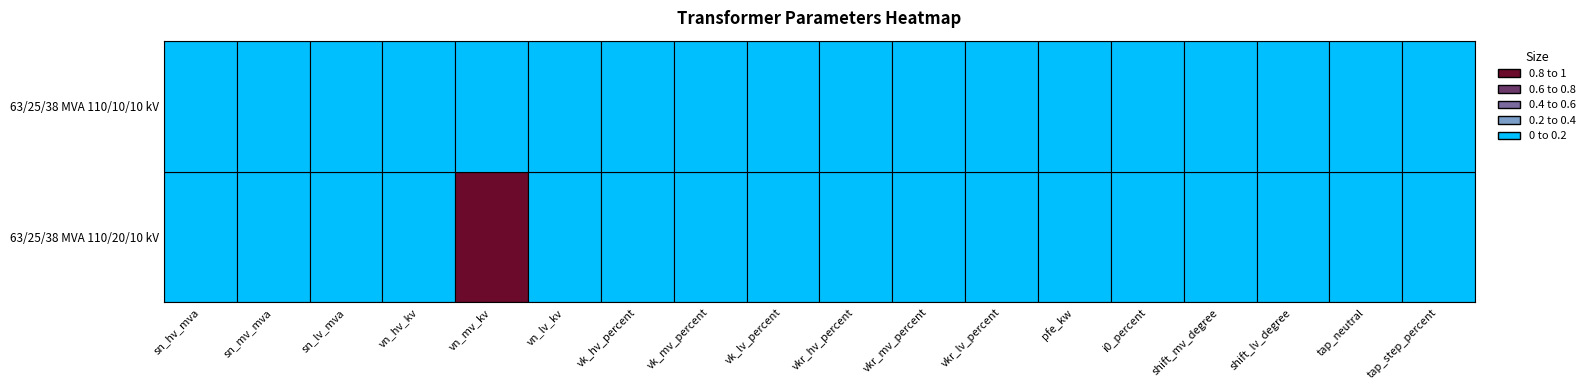

Is it true that 63/25/38 MVA 110/20/10 kV equals 0.0 at shift_mv_degree?

True